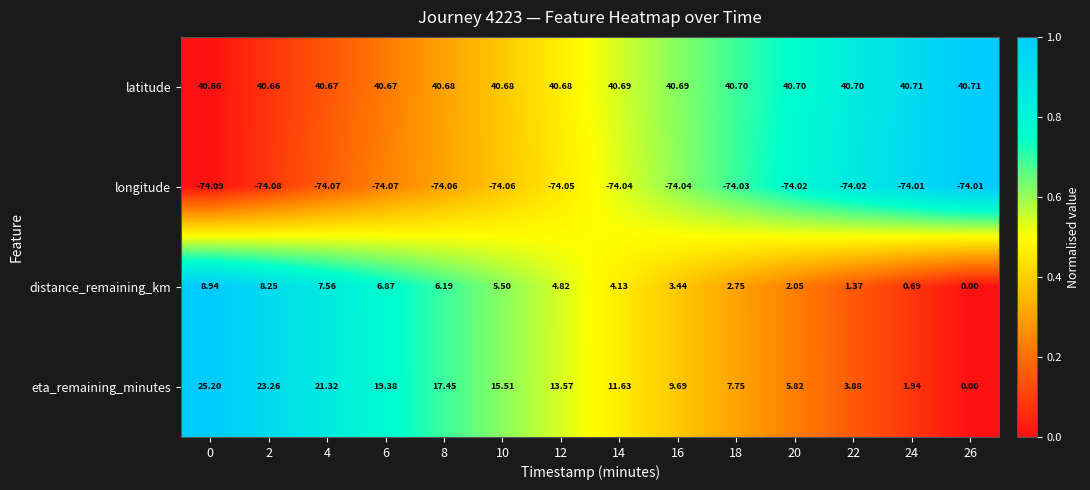

Is the value of latitude at 8 greater than the value of distance_remaining_km at 12?

Yes